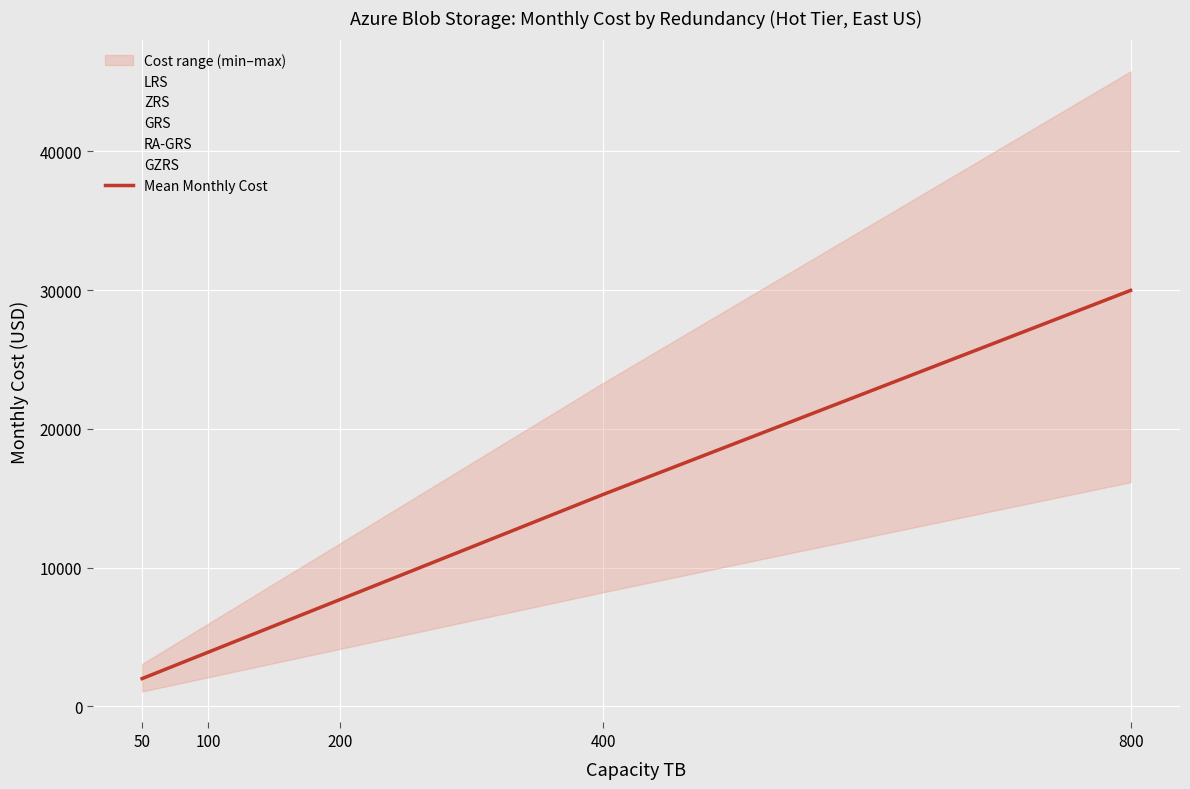

Reading left to right, what are all the values shown in this chart?

LRS: 1075.4	2097.0	4142.0	8231.0	16155.0
ZRS: 1344.0	2622.0	5177.0	10289.0	20193.0
GRS: 2385.0	4636.0	9139.0	18143.0	35590.0
RA-GRS: 3056.0	5951.0	11741.0	23321.0	45758.0
GZRS: 2162.0	4197.0	8267.0	16406.0	32177.0
Mean Monthly Cost: 2004.5	3900.6	7693.2	15278.0	29974.6